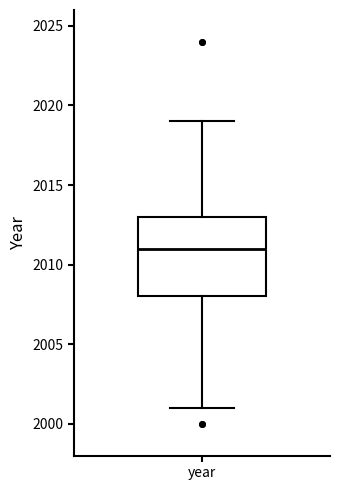

Where is the upper edge of the box for year on the y-axis? The values are not printed on the chart, so give them approximately, as read against the axis.

2013